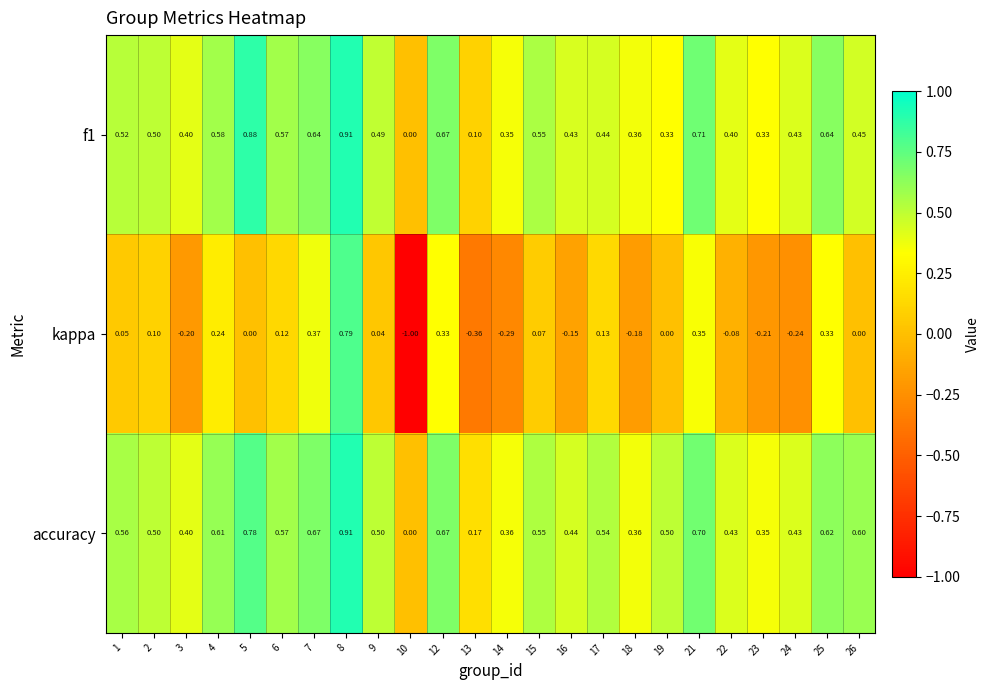

Which series changed the most between 10 and 19?

kappa